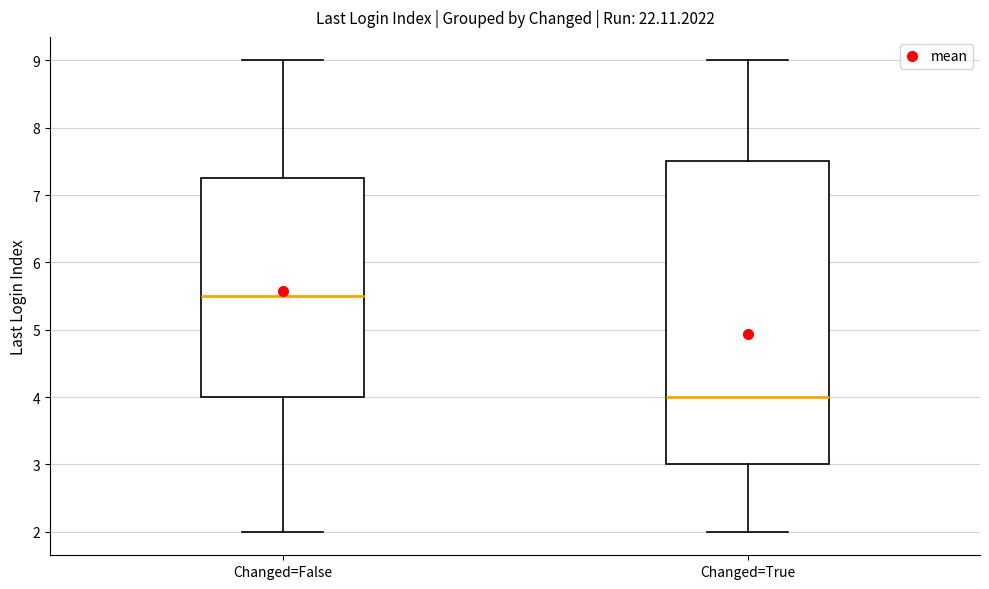

Reading left to right, read every box against the y-axis: the position of its median line, the range the box covers, and the ends of its whiskers. The values are not printed on the chart, so give them approximately, as read against the axis.

Changed=False: median 5.5, box 4.0 to 7.3, whiskers 2.0 to 9.0
Changed=True: median 4.0, box 3.0 to 7.5, whiskers 2.0 to 9.0